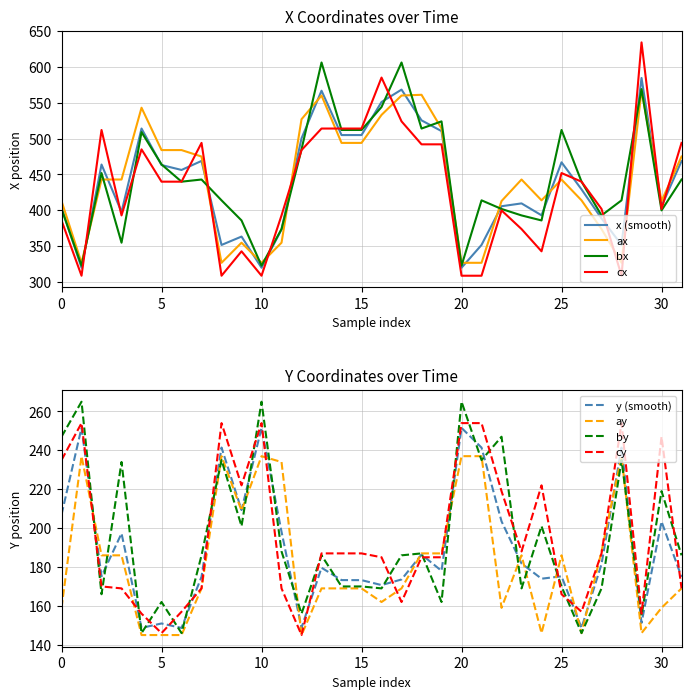

Which series ends up on top after the final intersection of ax and cx?

cx